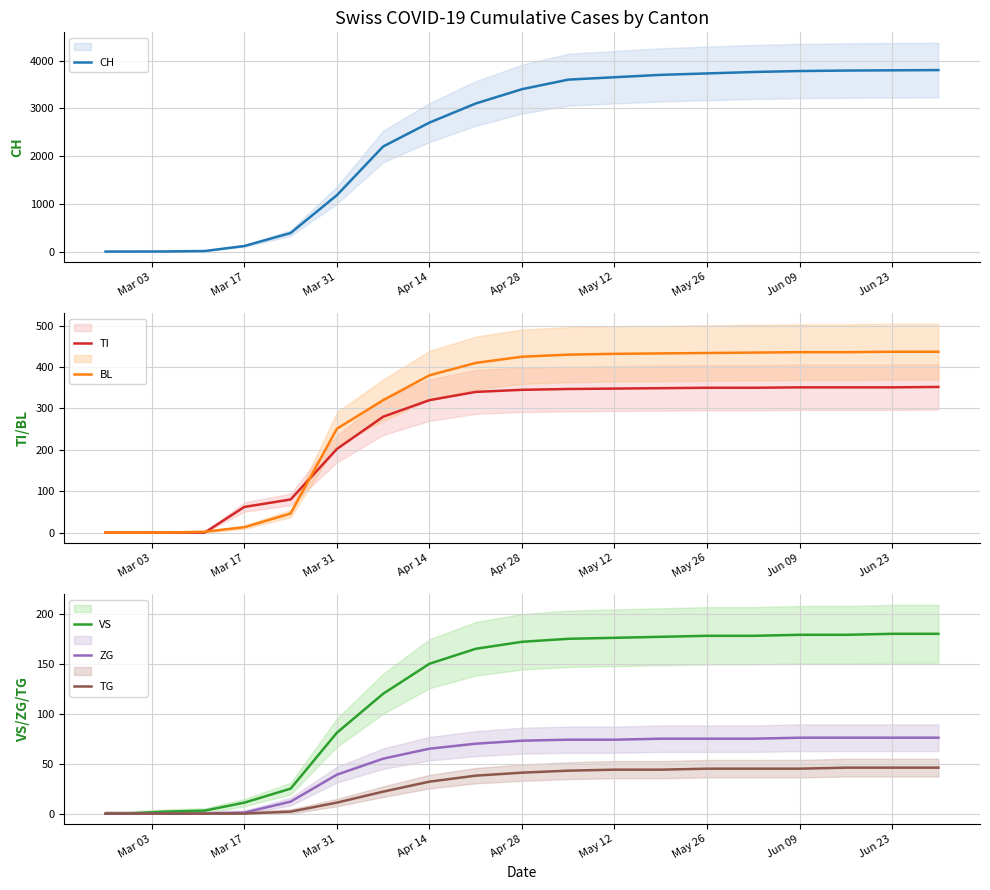

What is the difference between the second highest and minimum values in the TG series?

46